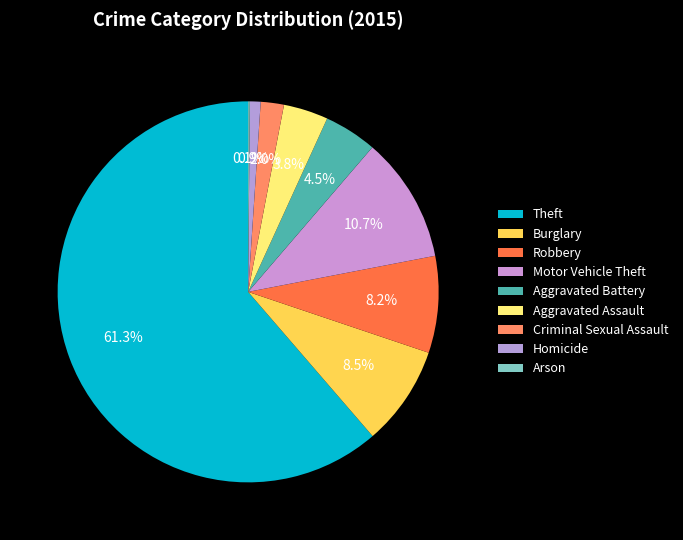

Which slice is the smallest?

Arson